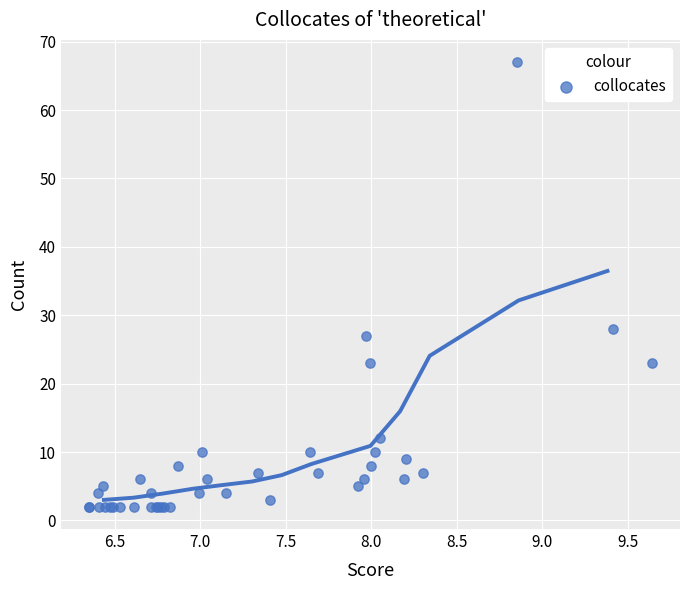

What Y value in the scatter plot is closest to 34?

28